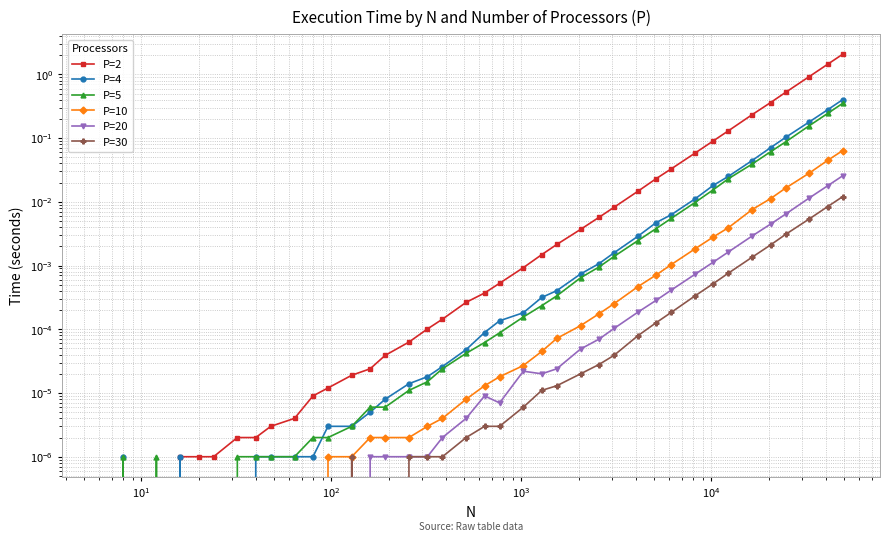

Which series has the largest range (max minus min)?

P=2